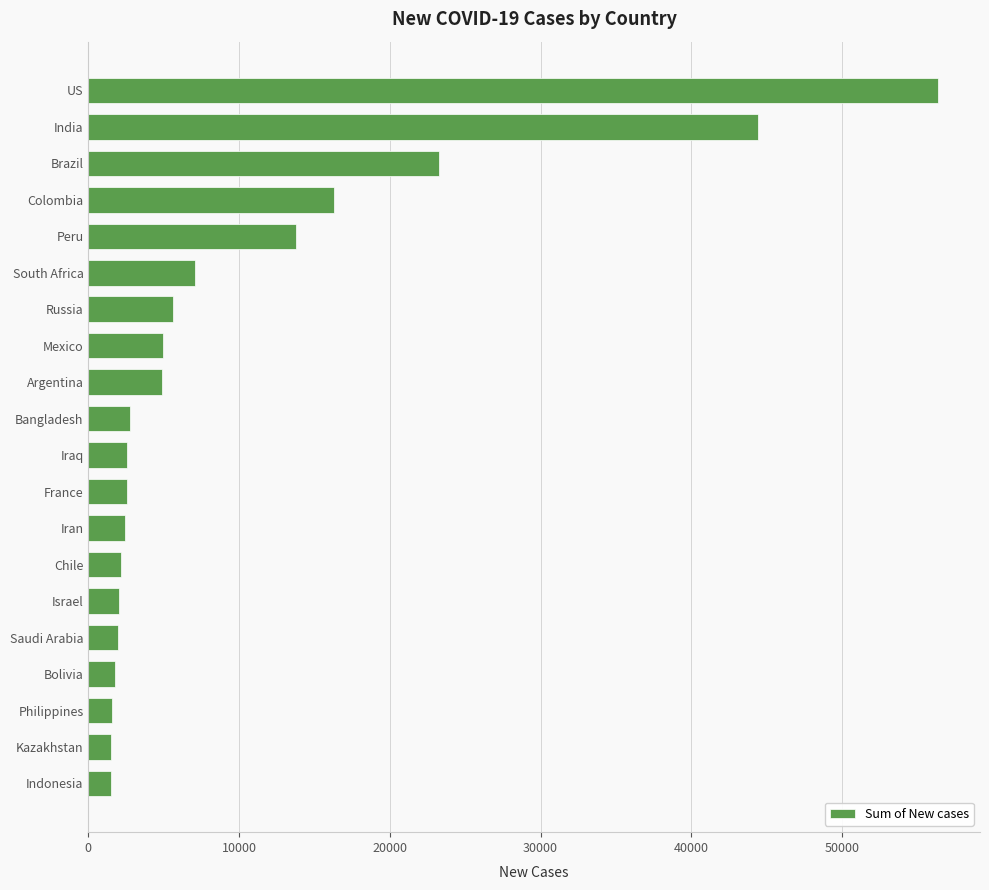

Is it true that the value at US is 56336?

True